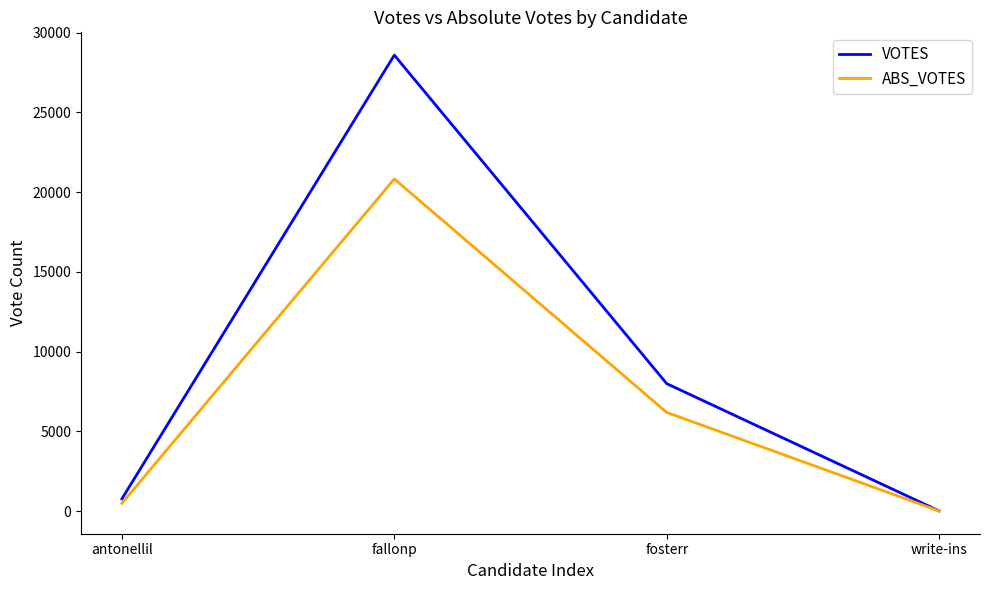

Which series has the widest spread of values?

VOTES